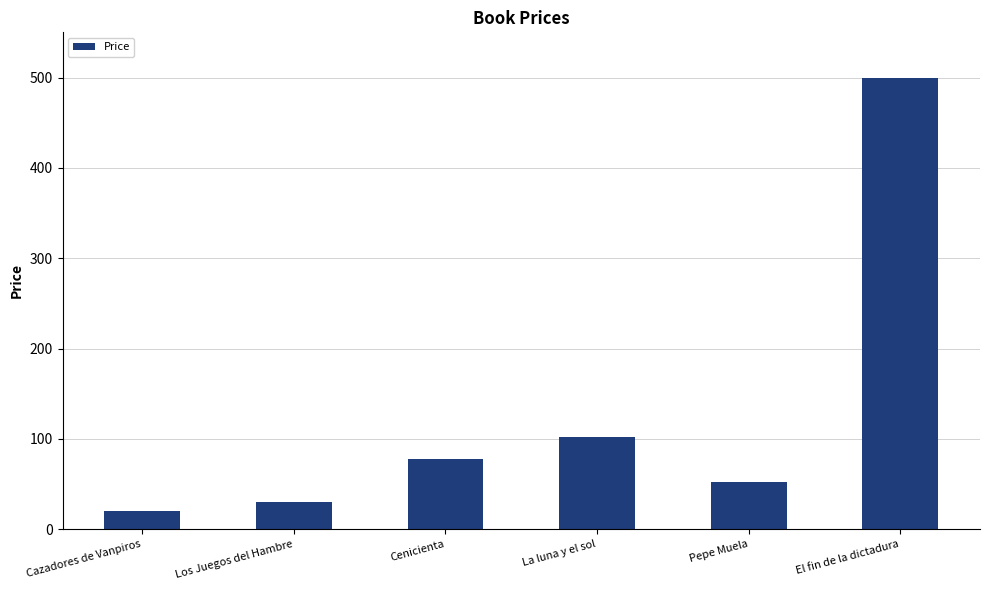

Which has a higher value, El fin de la dictadura or Pepe Muela?

El fin de la dictadura